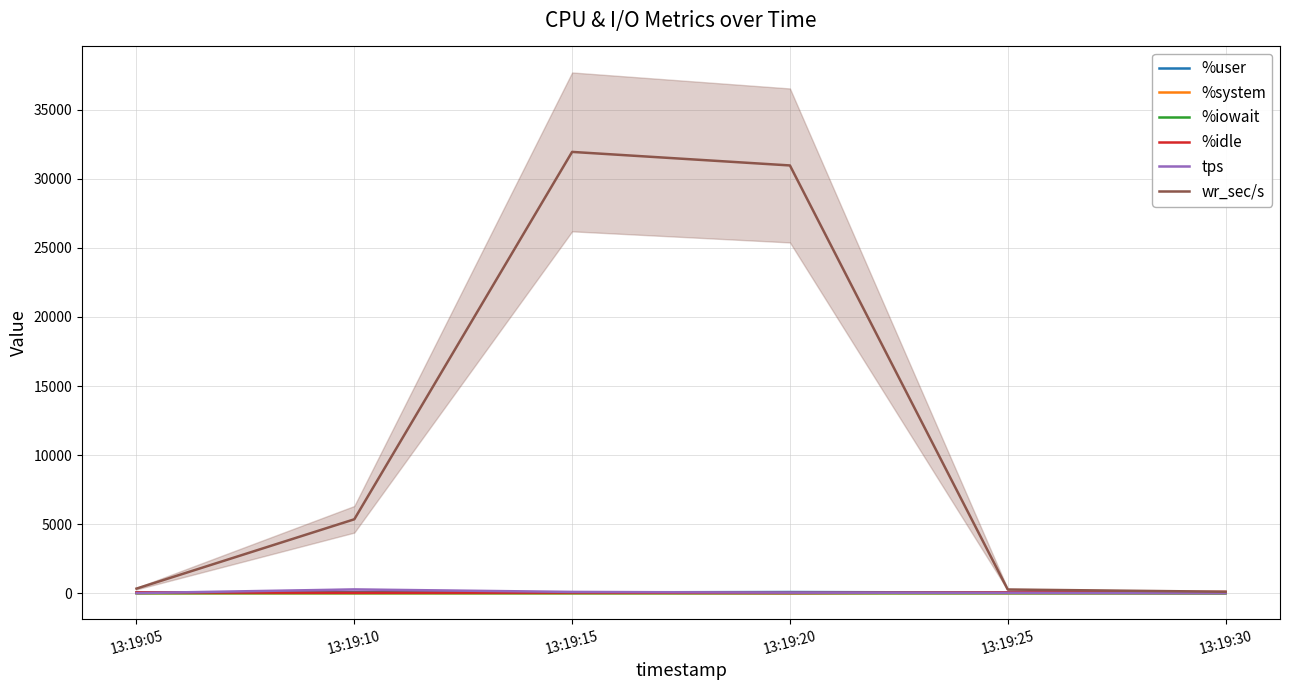

Reading left to right, what are all the values shown in this chart?

%user: 13:19:05=42.1	13:19:10=66.2	13:19:15=54.9	13:19:20=81.7	13:19:25=44.7	13:19:30=11.8
%system: 13:19:05=2.7	13:19:10=2.1	13:19:15=3.0	13:19:20=3.7	13:19:25=2.5	13:19:30=0.8
%iowait: 13:19:05=0.1	13:19:10=3.2	13:19:15=0.8	13:19:20=1.1	13:19:25=0.2	13:19:30=0.0
%idle: 13:19:05=55.1	13:19:10=28.5	13:19:15=41.4	13:19:20=13.5	13:19:25=52.6	13:19:30=87.5
tps: 13:19:05=4.4	13:19:10=269.8	13:19:15=90.0	13:19:20=37.2	13:19:25=21.2	13:19:30=2.0
wr_sec/s: 13:19:05=329.6	13:19:10=5348.8	13:19:15=31953.6	13:19:20=30972.8	13:19:25=264.0	13:19:30=104.0